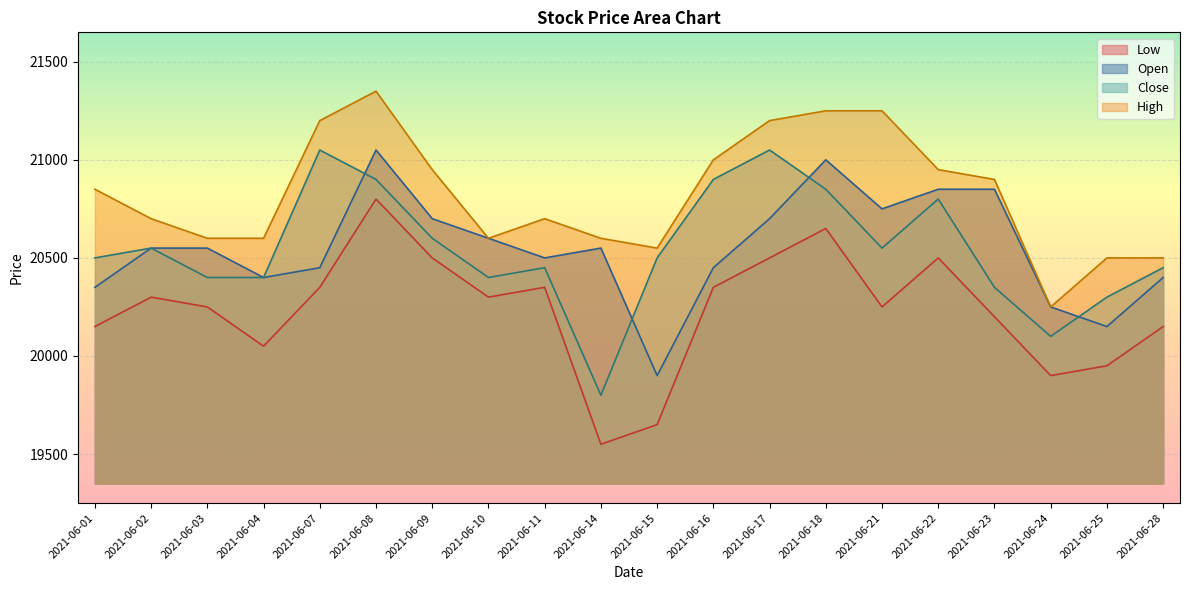

Count the number of data series in this chart.

4